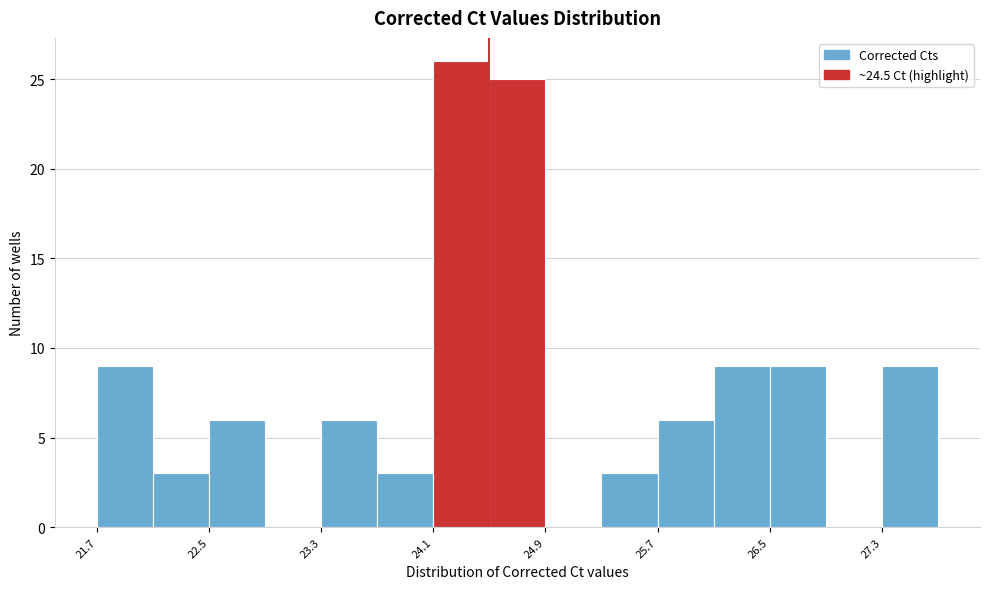

Which range on the x-axis has the tallest bar?

24.1 to 24.5